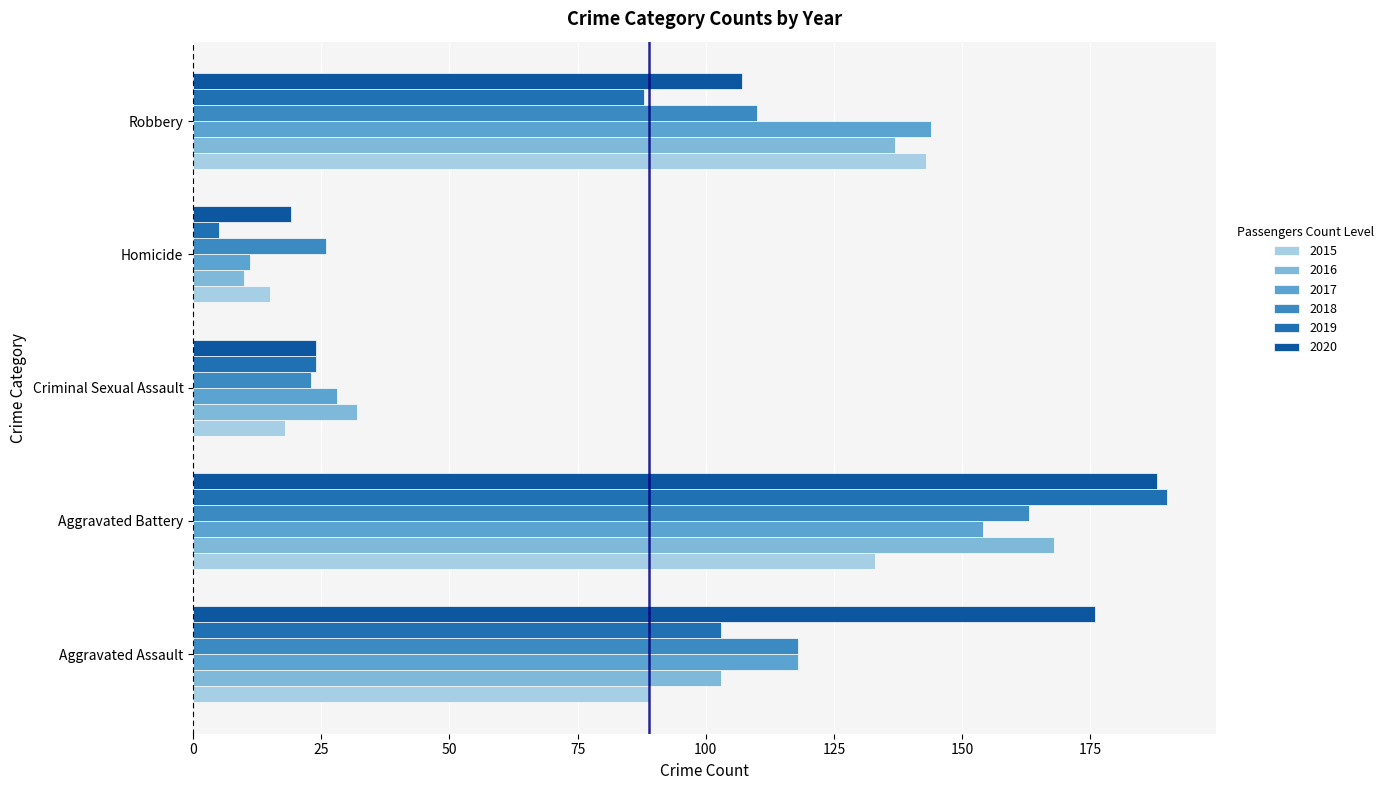

What position from the right is Aggravated Assault?

5